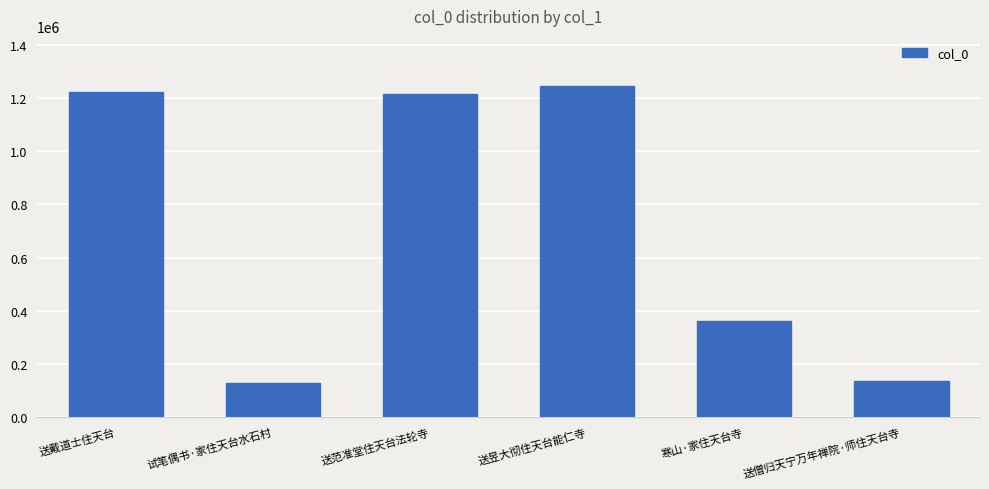

Is it true that the value at 试笔偶书·家住天台水石村 is 205208?

False